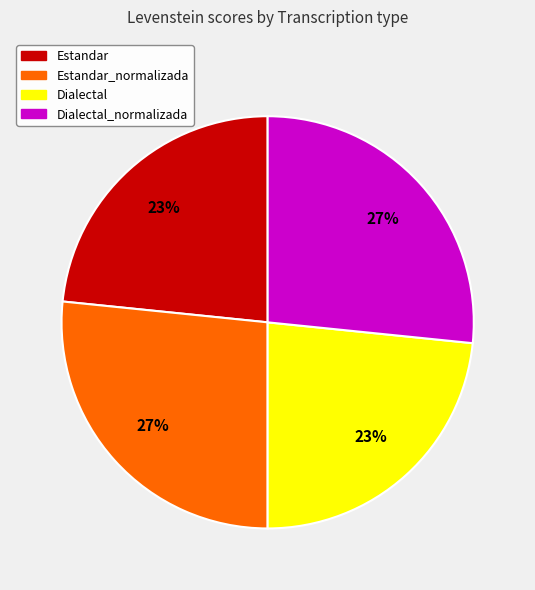

To the nearest percent, what percentage of the pie is Dialectal?

23%